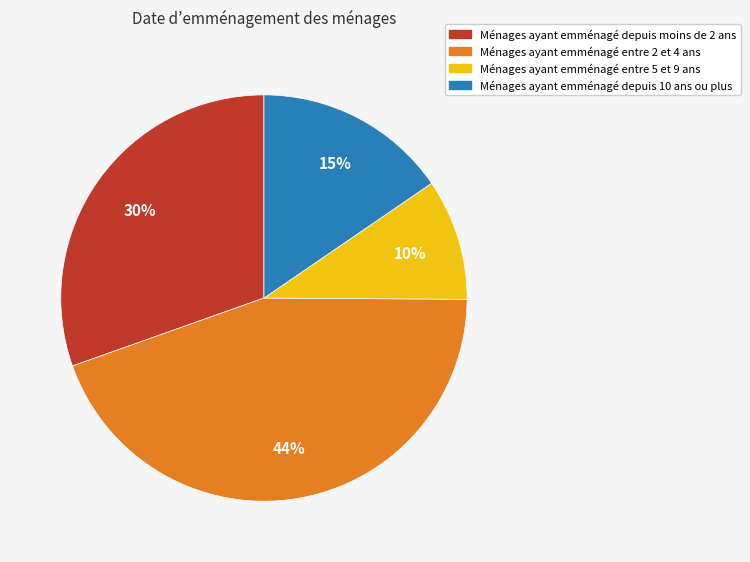

To the nearest percent, what is the average slice percentage?

25%